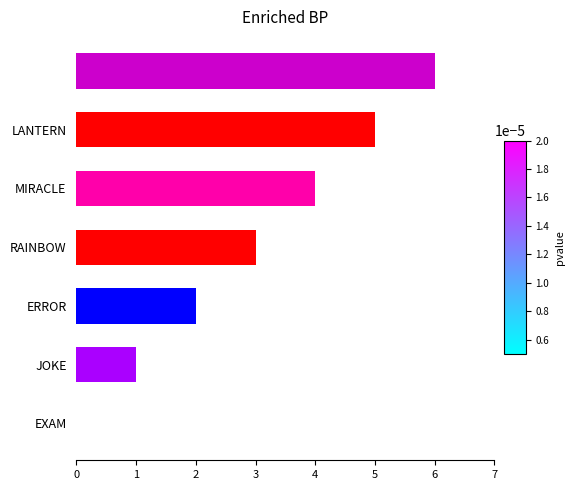

How many values are between 1 and 5?

5